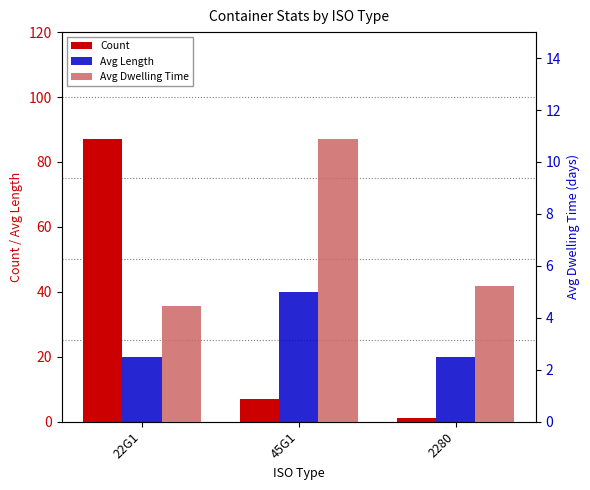

How many bars are there in total?

9